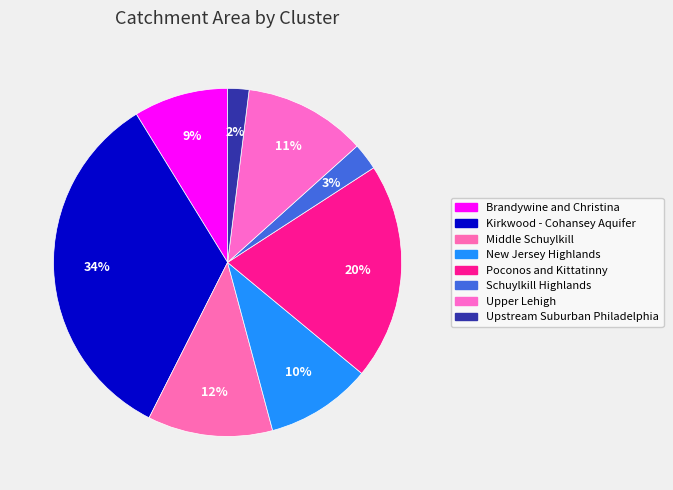

Is it true that Poconos and Kittatinny is 7% of the pie?

False